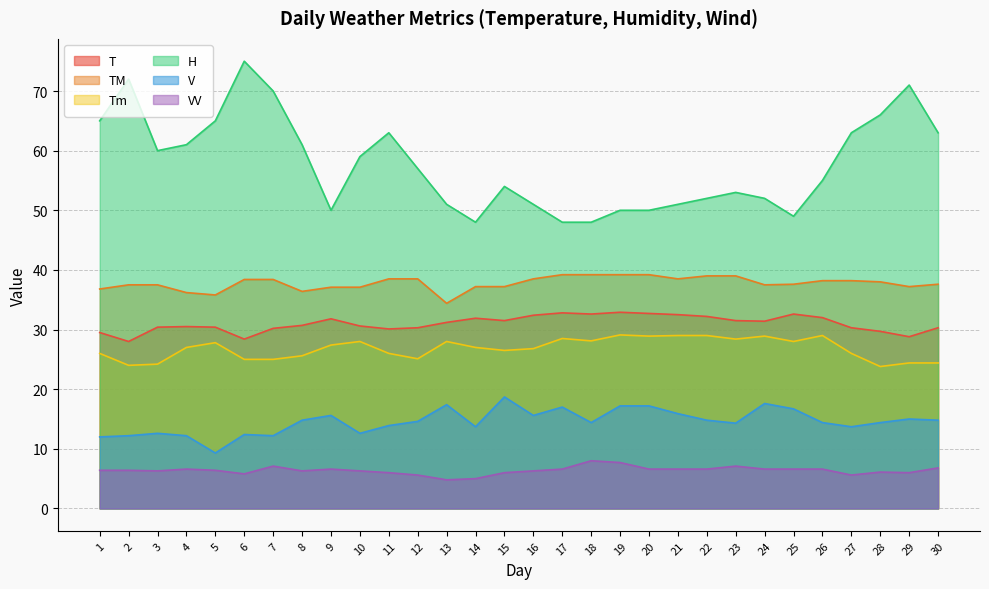

True or false: H has a value of 48.0 at 17.

True